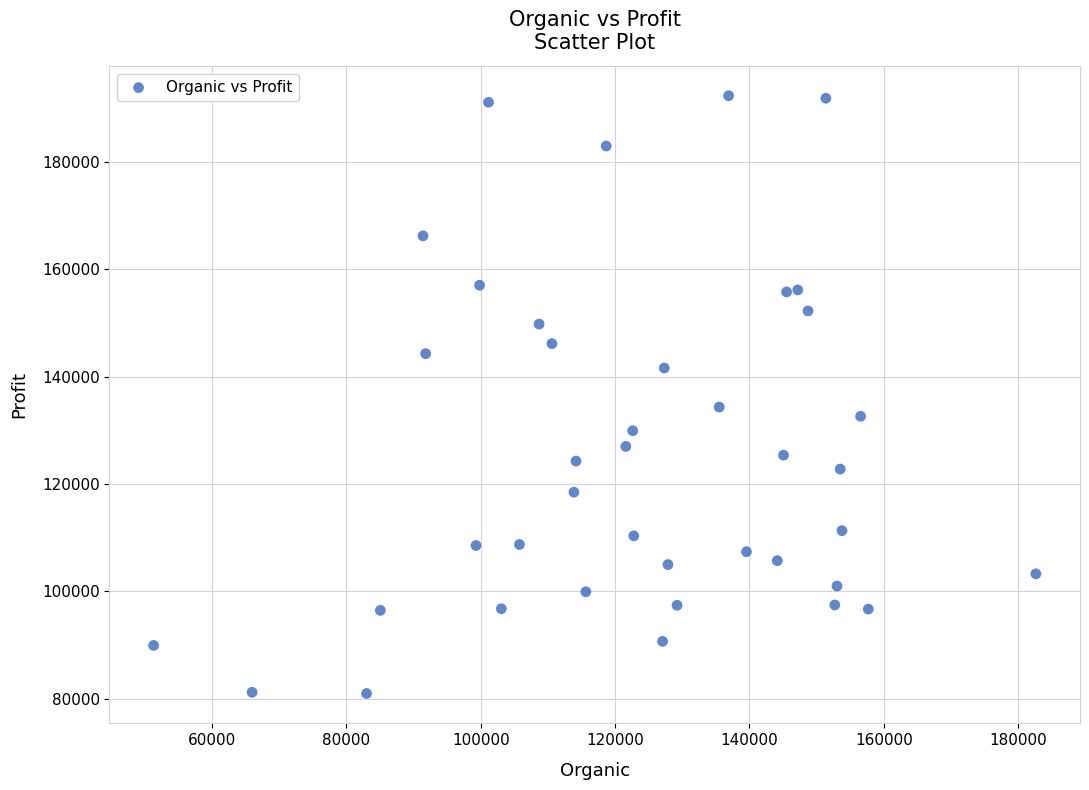

What Y value in the scatter plot is closest to 136633?

134307.4